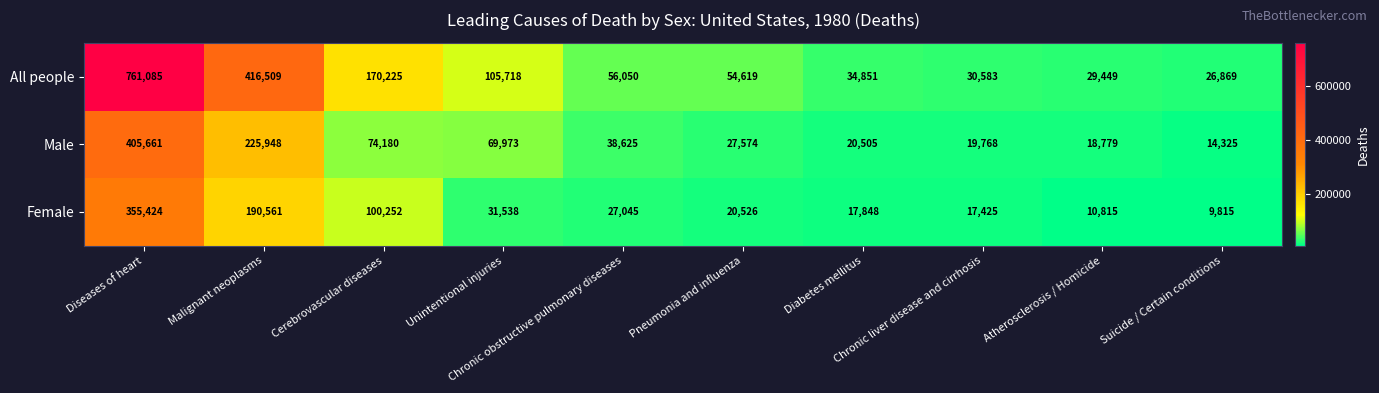

At how many categories does at least one series exceed 66094?

4